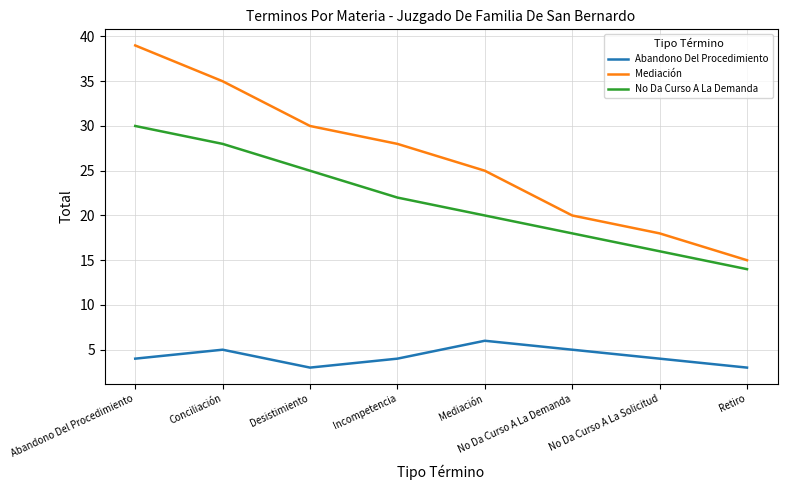

Count the No Da Curso A La Demanda values in the range 18 to 28.

5